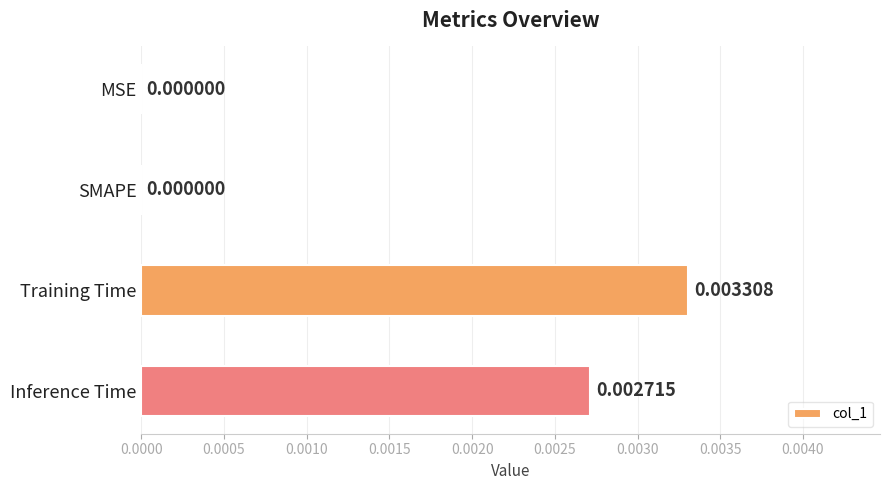

Which label corresponds to the largest value in the chart?

Training Time